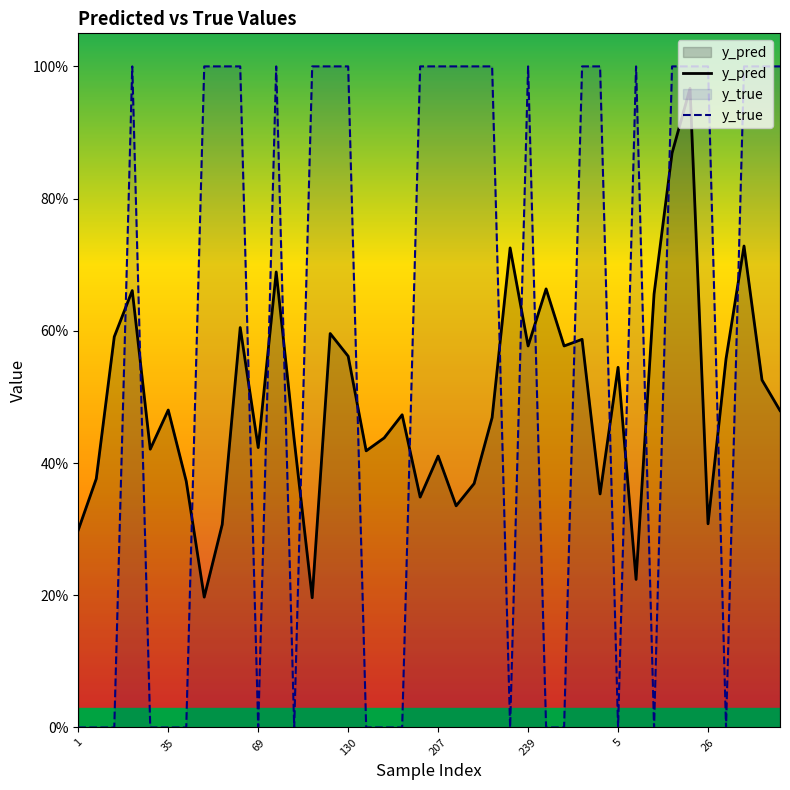

True or false: y_pred has a value of 0.6 at 14.

True